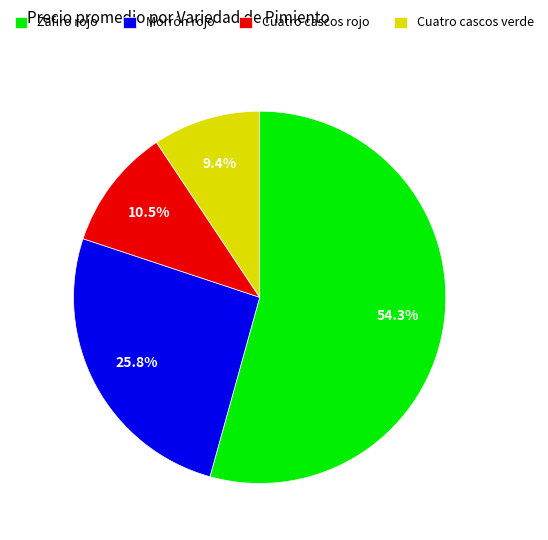

Which category has the biggest portion of the pie?

Zafiro rojo